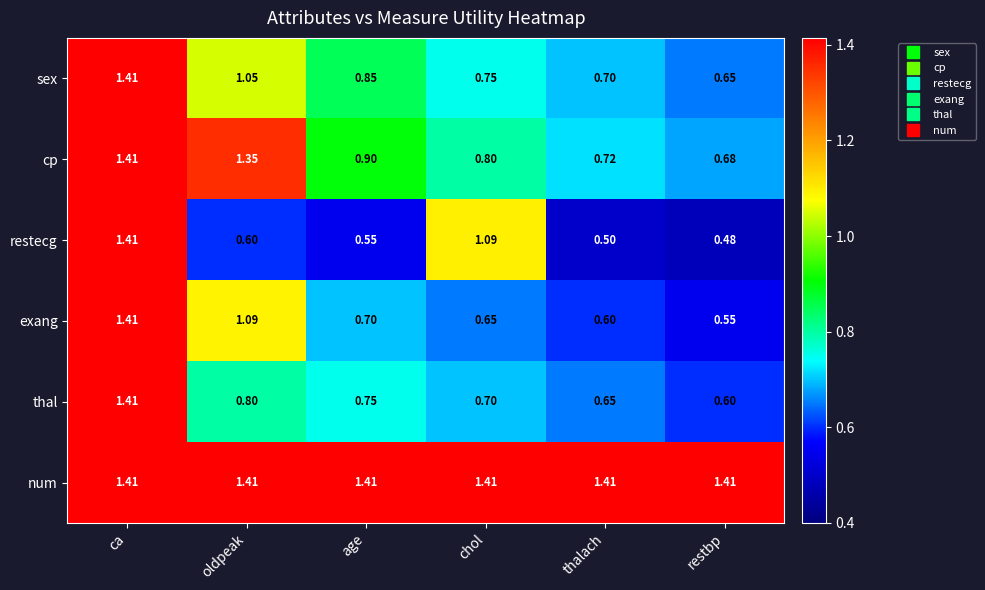

List the labels in order of exang value, largest first.

ca, oldpeak, age, chol, thalach, restbp